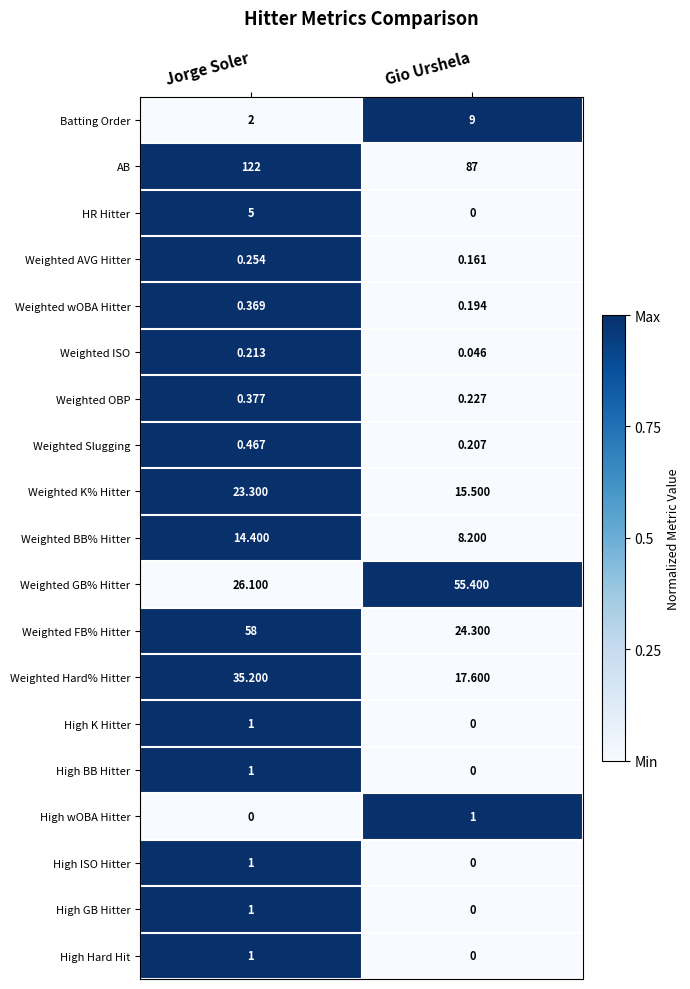

Between Jorge Soler and Gio Urshela, which series saw the biggest shift?

AB